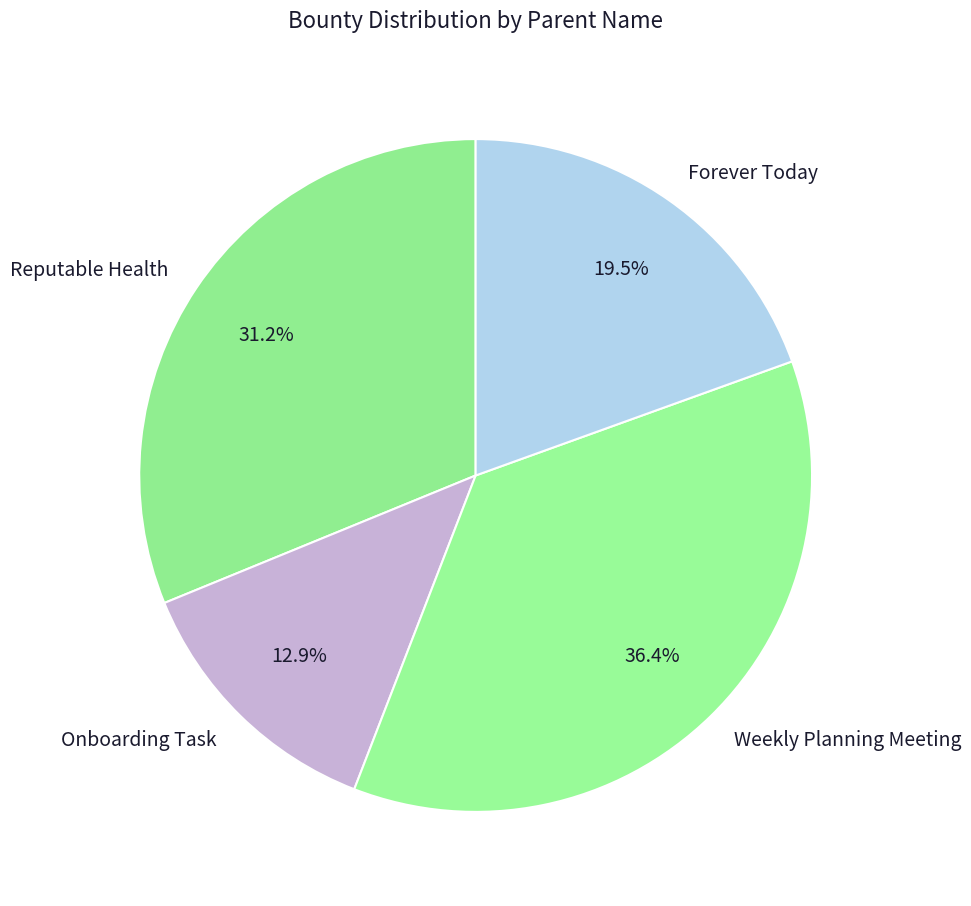

How much of the chart is everything except Weekly Planning Meeting?

63.6%